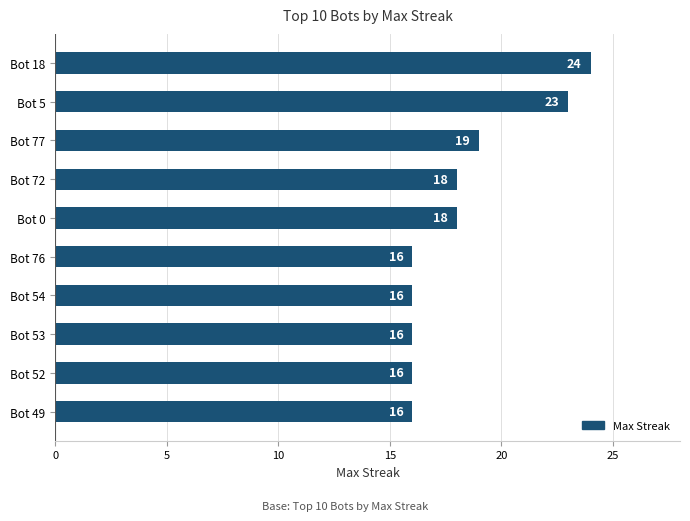

Reading top to bottom, list all the values displayed in this chart.

24	23	19	18	18	16	16	16	16	16